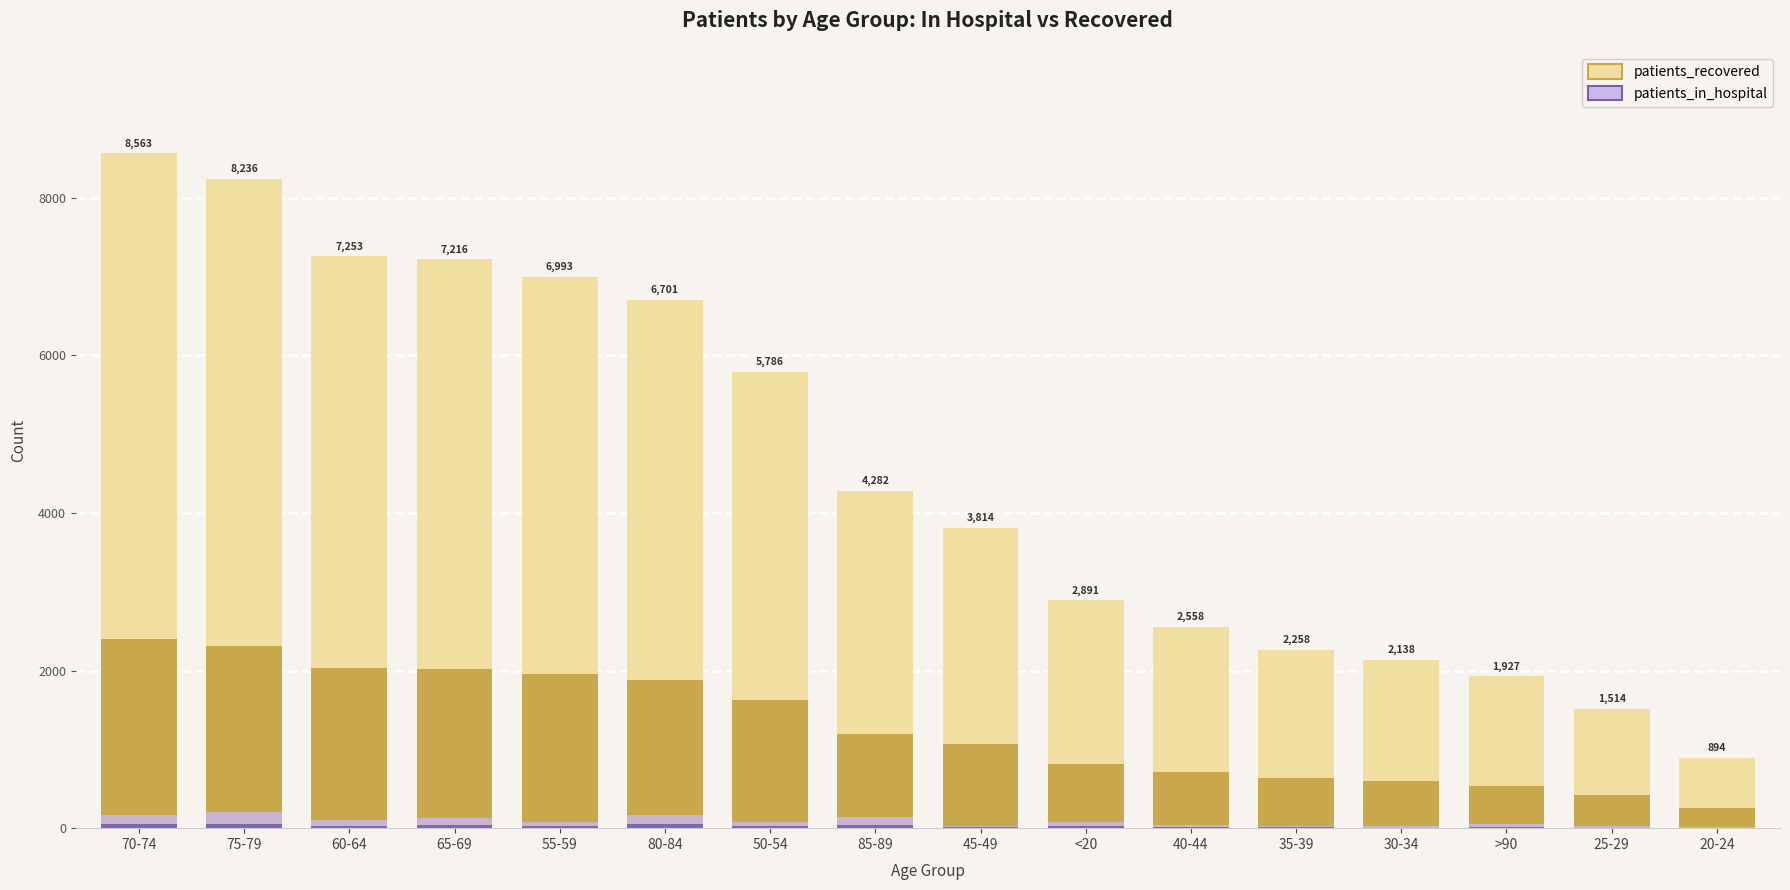

True or false: patients_in_hospital has a value of 48 at 35-39.

False